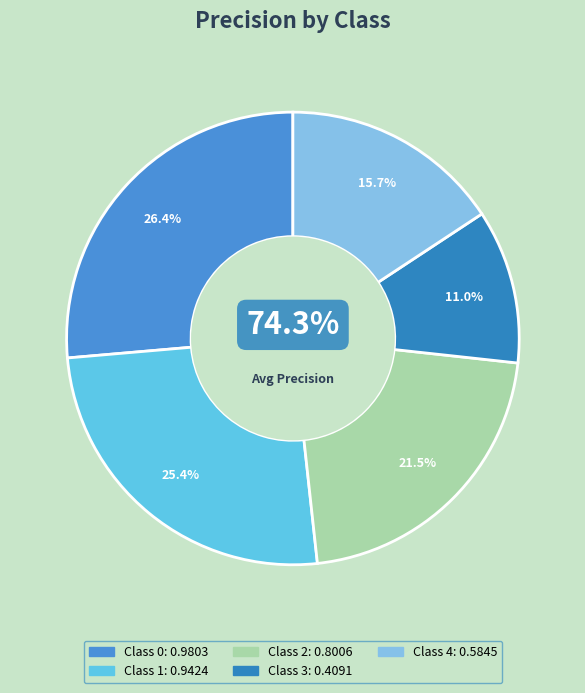

How many segments does this pie chart have?

5